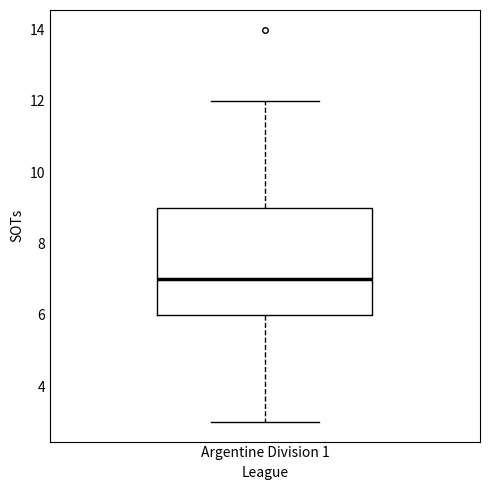

Transcribe this box plot: give where the median line is, the range the box spans, and where the two whiskers end, as read against the y-axis. The values are not printed on the chart, so give them approximately, as read against the axis.

median 7, box 6 to 9, whiskers 3 to 12